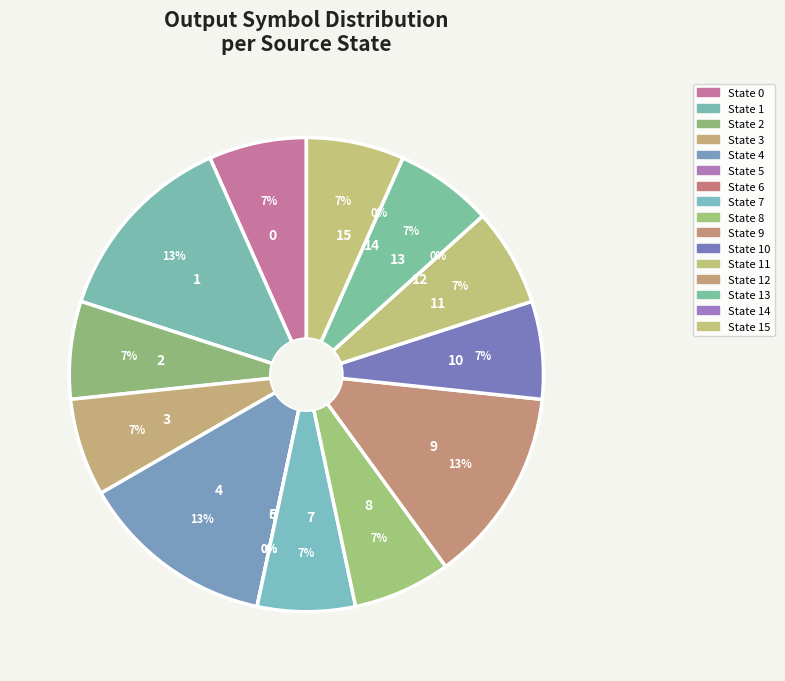

Is there a majority slice in this chart?

No